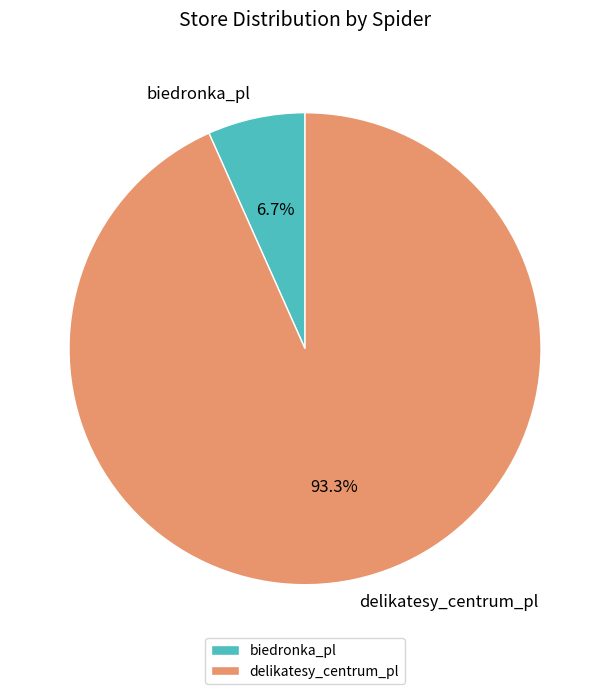

Which category accounts for the majority?

delikatesy_centrum_pl